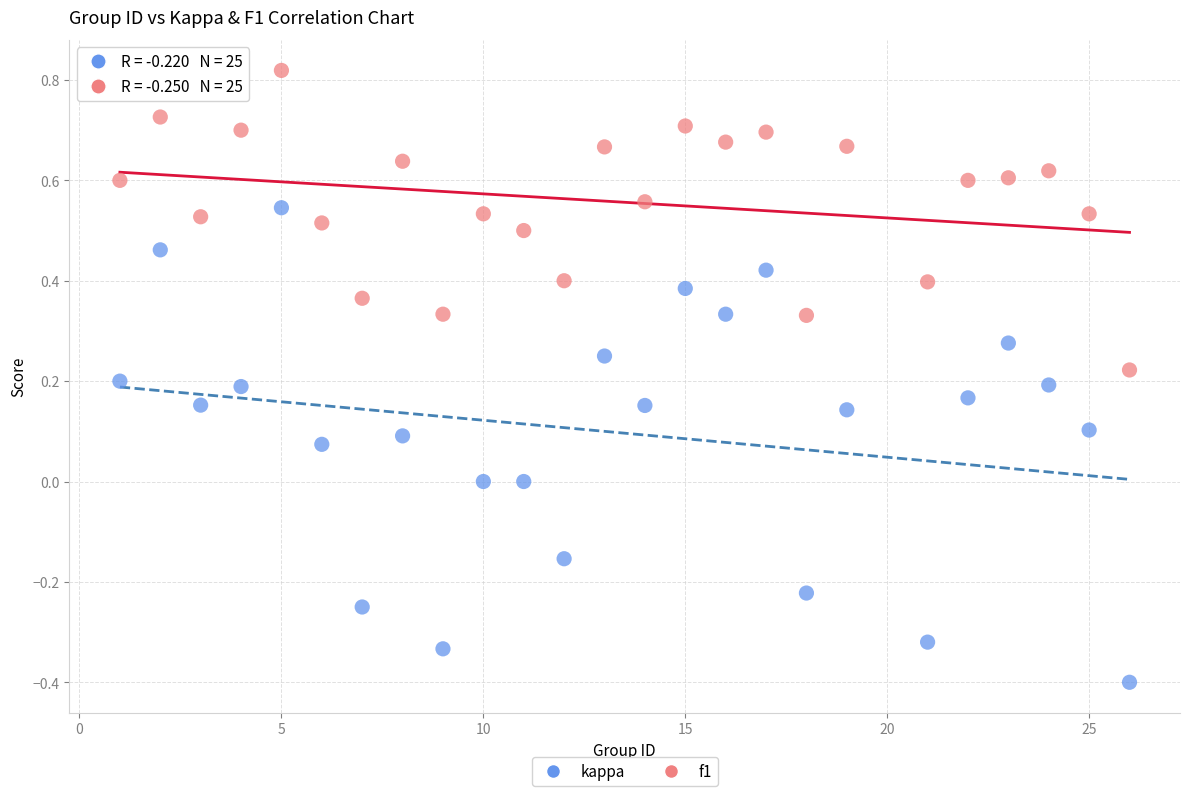

What are all the series names shown in the legend?

kappa, f1